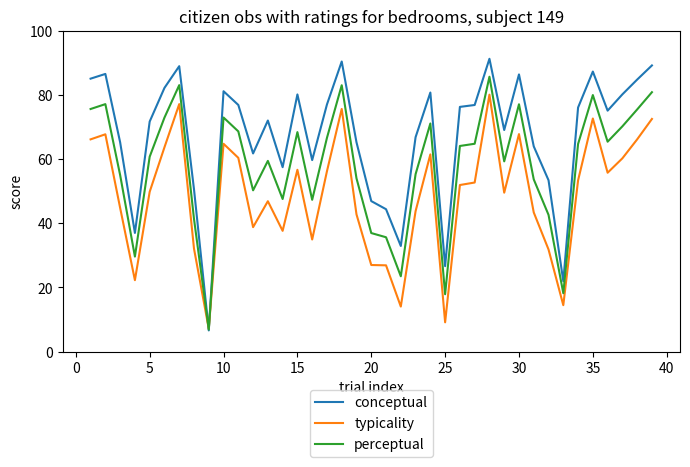

What is the smallest value displayed?

6.6